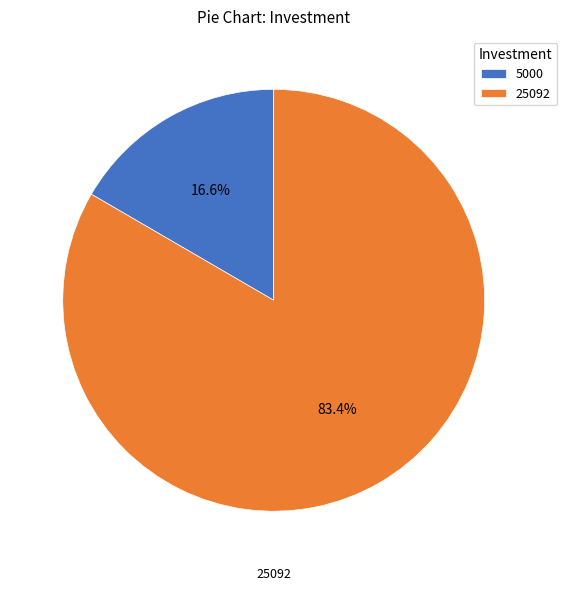

Which category has the smallest portion of the pie?

5000